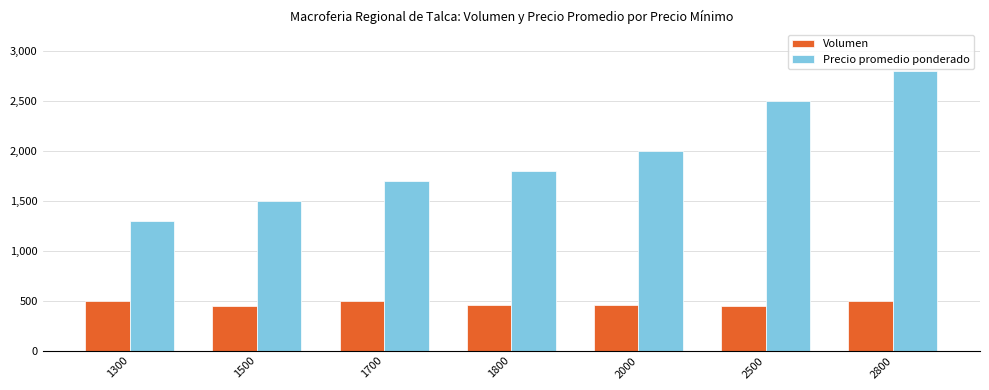

What is the spread (max minus min) of values at 1700?

1200